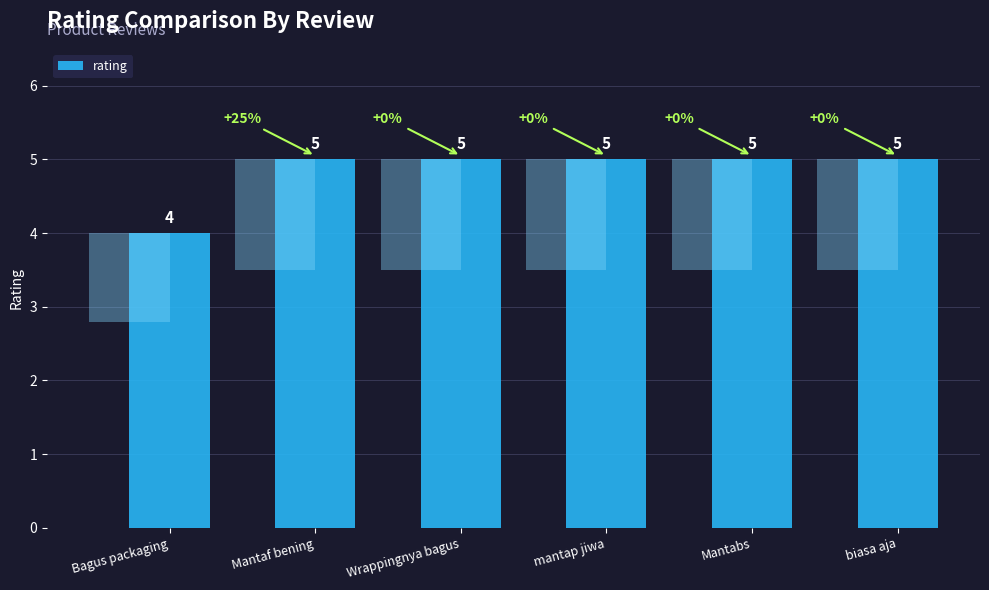

What is the difference between the maximum and minimum values?

1